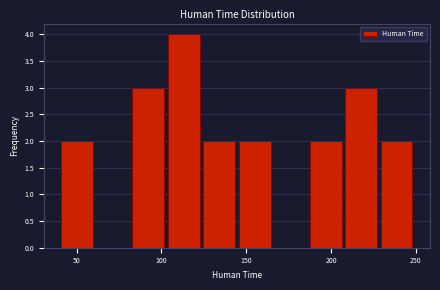

How tall is the bar that spans 105 to 125 on the x-axis? Neither the bar edges nor the heights are printed on the chart, so give them approximately, as read against the axes.

4